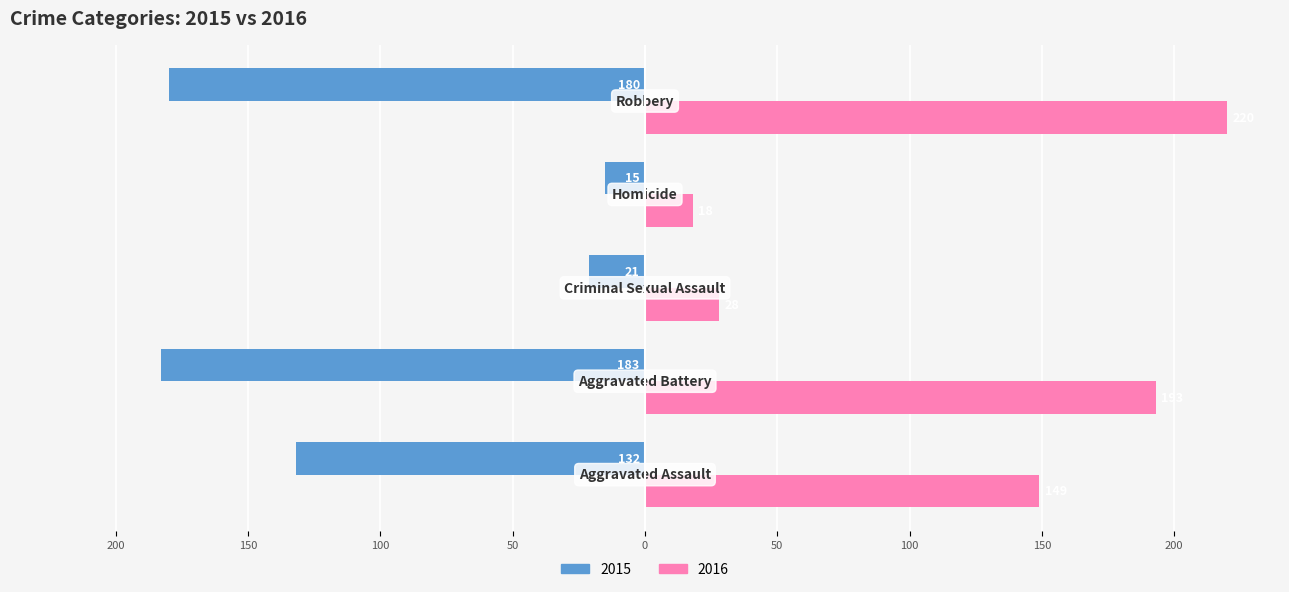

Rank the series by their average value, from lowest to highest.

2015, 2016